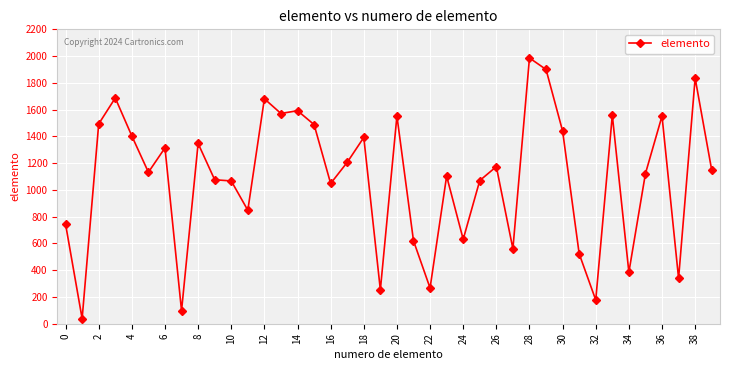

True or false: there are more than 0 points higher than both neighbors.

True